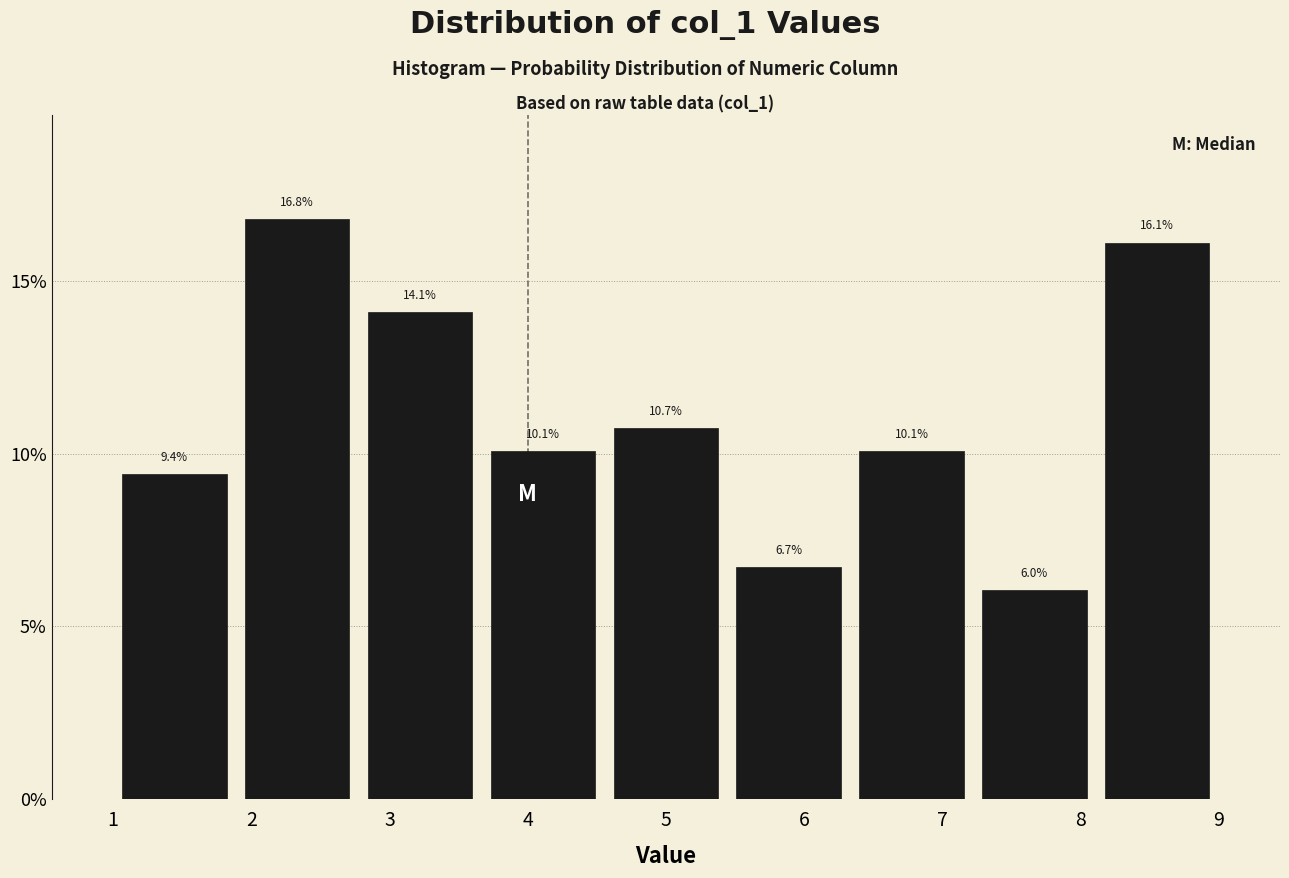

Reading left to right, transcribe this chart: for each bar, give the range it covers on the x-axis and its height. The bar edges are not printed on the chart, so give them approximately, as read against the axis.

1.0 to 1.9: 9.4
1.9 to 2.8: 16.8
2.8 to 3.7: 14.1
3.7 to 4.6: 10.1
4.6 to 5.4: 10.7
5.4 to 6.3: 6.7
6.3 to 7.2: 10.1
7.2 to 8.1: 6.0
8.1 to 9.0: 16.1